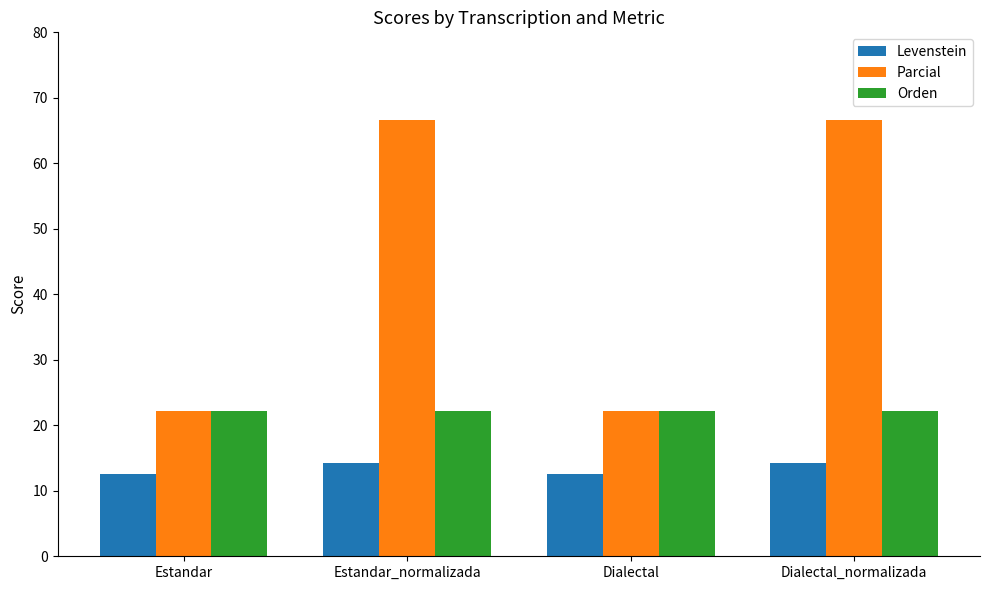

Reading left to right, transcribe all the data shown in this chart.

Levenstein: Estandar=12.5	Estandar_normalizada=14.3	Dialectal=12.5	Dialectal_normalizada=14.3
Parcial: Estandar=22.2	Estandar_normalizada=66.7	Dialectal=22.2	Dialectal_normalizada=66.7
Orden: Estandar=22.2	Estandar_normalizada=22.2	Dialectal=22.2	Dialectal_normalizada=22.2